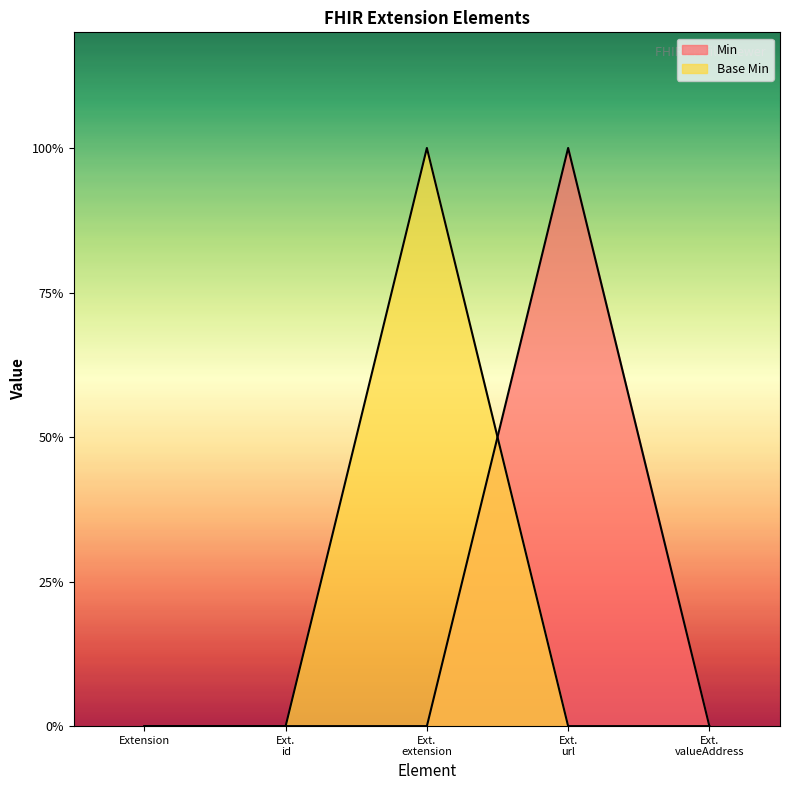

How many interior local peaks does the Base Min series have?

1